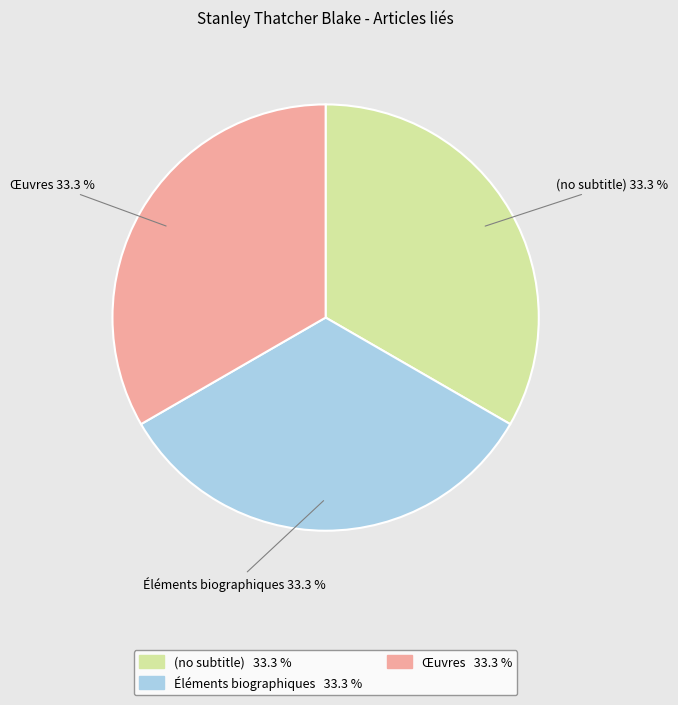

To the nearest percent, what is the combined percentage of Œuvres and (no subtitle)?

67%